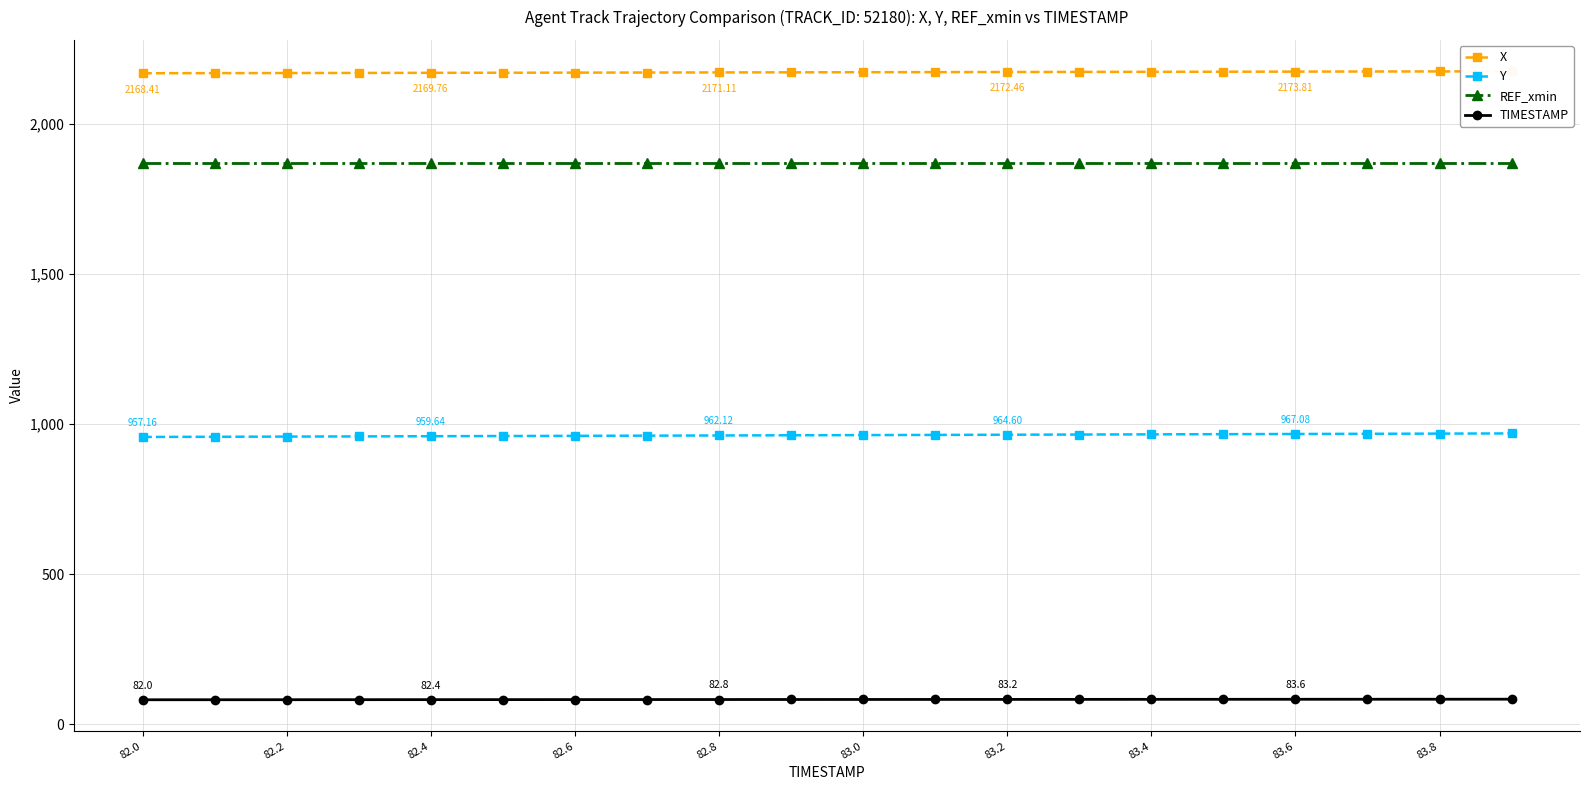

At how many categories does at least one series exceed 1203?

20